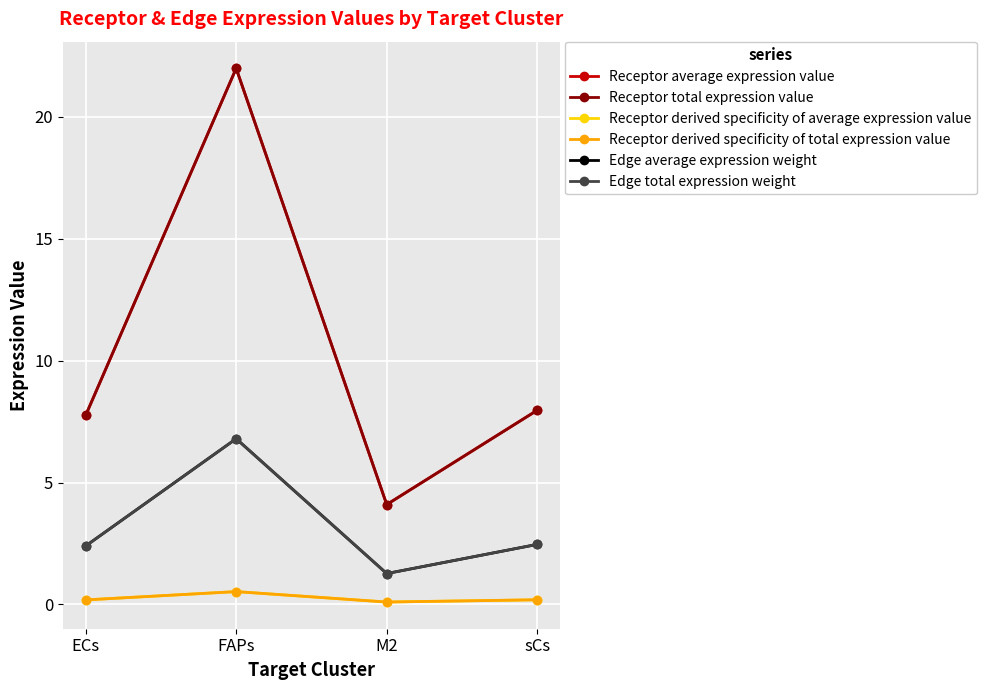

Reading left to right, extract all data points from this chart.

Receptor average expression value: ECs=7.8	FAPs=22.0	M2=4.1	sCs=8.0
Receptor total expression value: ECs=7.8	FAPs=22.0	M2=4.1	sCs=8.0
Receptor derived specificity of average expression value: ECs=0.2	FAPs=0.5	M2=0.1	sCs=0.2
Receptor derived specificity of total expression value: ECs=0.2	FAPs=0.5	M2=0.1	sCs=0.2
Edge average expression weight: ECs=2.4	FAPs=6.8	M2=1.3	sCs=2.5
Edge total expression weight: ECs=2.4	FAPs=6.8	M2=1.3	sCs=2.5